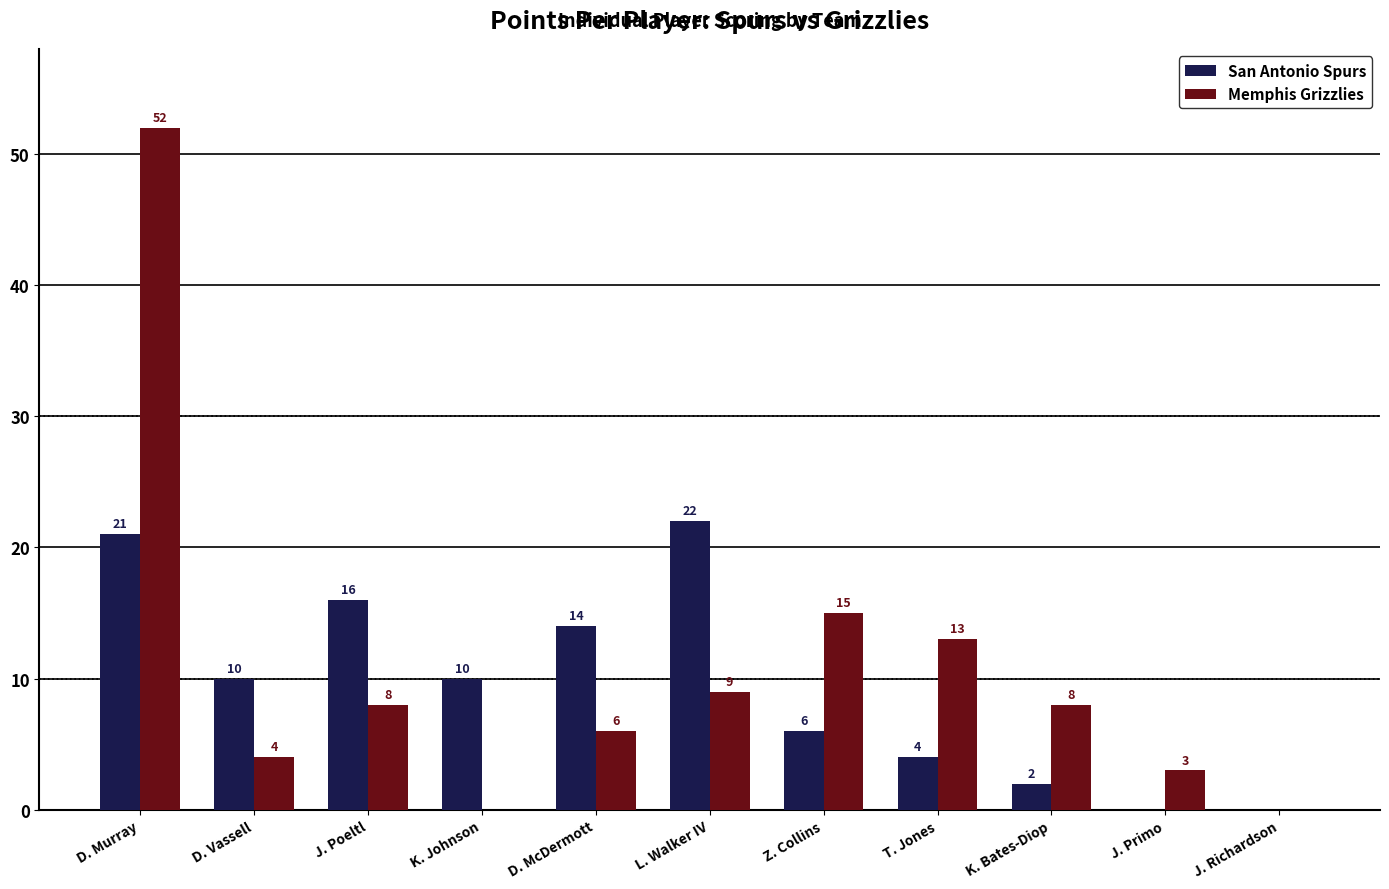

The value of San Antonio Spurs at K. Bates-Diop is 2. True or false?

True